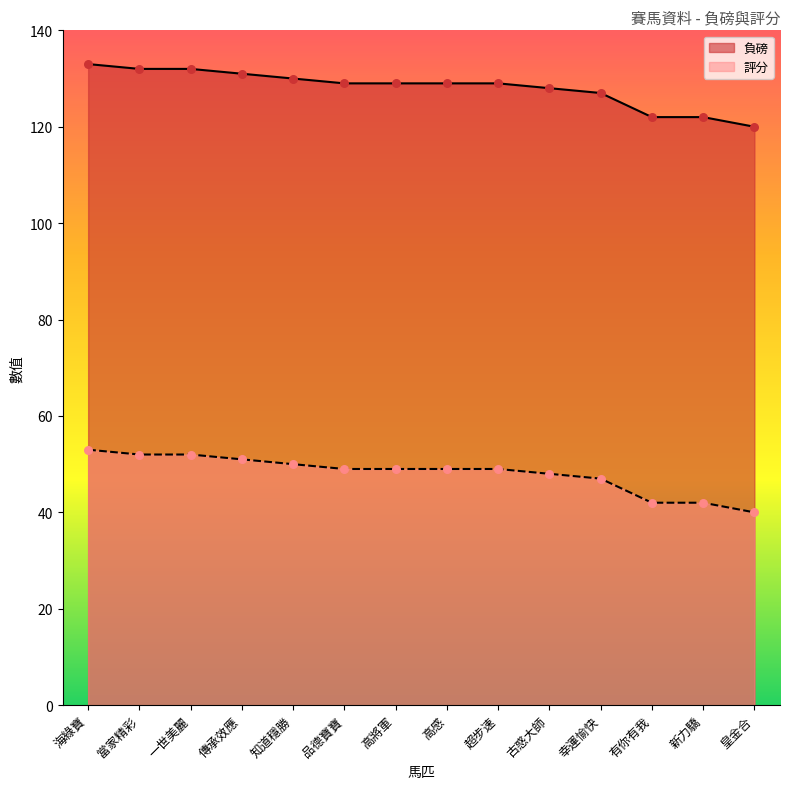

Is the value of 評分 at 皇金合 greater than the value of 負磅 at 有你有我?

No